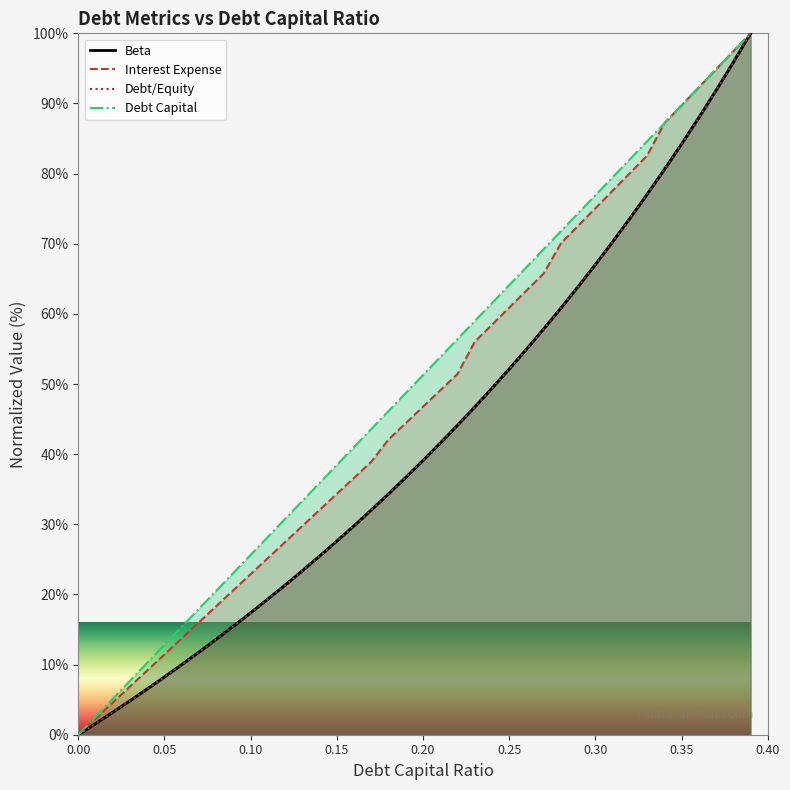

Reading left to right, what are all the values shown in this chart?

debt_capital: 0.0=0.0	0.01=2.6	0.02=5.1	0.03=7.7	0.04=10.3	0.05=12.8	0.06=15.4	0.07=17.9	0.08=20.5	0.09=23.1	0.1=25.6	0.11=28.2	0.12=30.8	0.13=33.3	0.14=35.9	0.15=38.5	0.16=41.0	0.17=43.6	0.18=46.2	0.19=48.7	0.2=51.3	0.21=53.8	0.22=56.4	0.23=59.0	0.24=61.5	0.25=64.1	0.26=66.7	0.27=69.2	0.28=71.8	0.29=74.4	0.3=76.9	0.31=79.5	0.32=82.1	0.33=84.6	0.34=87.2	0.35=89.7	0.36=92.3	0.37=94.9	0.38=97.4	0.39=100.0
interest_expense: 0.0=0.0	0.01=2.3	0.02=4.6	0.03=6.9	0.04=9.2	0.05=11.4	0.06=13.7	0.07=16.0	0.08=18.3	0.09=20.6	0.1=22.9	0.11=25.2	0.12=27.5	0.13=29.8	0.14=32.1	0.15=34.3	0.16=36.6	0.17=38.9	0.18=42.1	0.19=44.4	0.2=46.8	0.21=49.1	0.22=51.4	0.23=56.0	0.24=58.5	0.25=60.9	0.26=63.3	0.27=65.8	0.28=70.1	0.29=72.6	0.3=75.1	0.31=77.6	0.32=80.1	0.33=82.6	0.34=87.2	0.35=89.7	0.36=92.3	0.37=94.9	0.38=97.4	0.39=100.0
debt_equity: 0.0=0.0	0.01=1.6	0.02=3.2	0.03=4.8	0.04=6.5	0.05=8.2	0.06=10.0	0.07=11.8	0.08=13.6	0.09=15.5	0.1=17.4	0.11=19.3	0.12=21.3	0.13=23.4	0.14=25.5	0.15=27.6	0.16=29.8	0.17=32.0	0.18=34.3	0.19=36.7	0.2=39.1	0.21=41.6	0.22=44.1	0.23=46.7	0.24=49.4	0.25=52.1	0.26=55.0	0.27=57.9	0.28=60.8	0.29=63.9	0.3=67.0	0.31=70.3	0.32=73.6	0.33=77.0	0.34=80.6	0.35=84.2	0.36=88.0	0.37=91.9	0.38=95.9	0.39=100.0
beta: 0.0=0.0	0.01=1.6	0.02=3.2	0.03=4.8	0.04=6.5	0.05=8.2	0.06=10.0	0.07=11.8	0.08=13.6	0.09=15.5	0.1=17.4	0.11=19.3	0.12=21.3	0.13=23.4	0.14=25.5	0.15=27.6	0.16=29.8	0.17=32.0	0.18=34.3	0.19=36.7	0.2=39.1	0.21=41.6	0.22=44.1	0.23=46.7	0.24=49.4	0.25=52.1	0.26=55.0	0.27=57.9	0.28=60.8	0.29=63.9	0.3=67.0	0.31=70.3	0.32=73.6	0.33=77.0	0.34=80.6	0.35=84.2	0.36=88.0	0.37=91.9	0.38=95.9	0.39=100.0